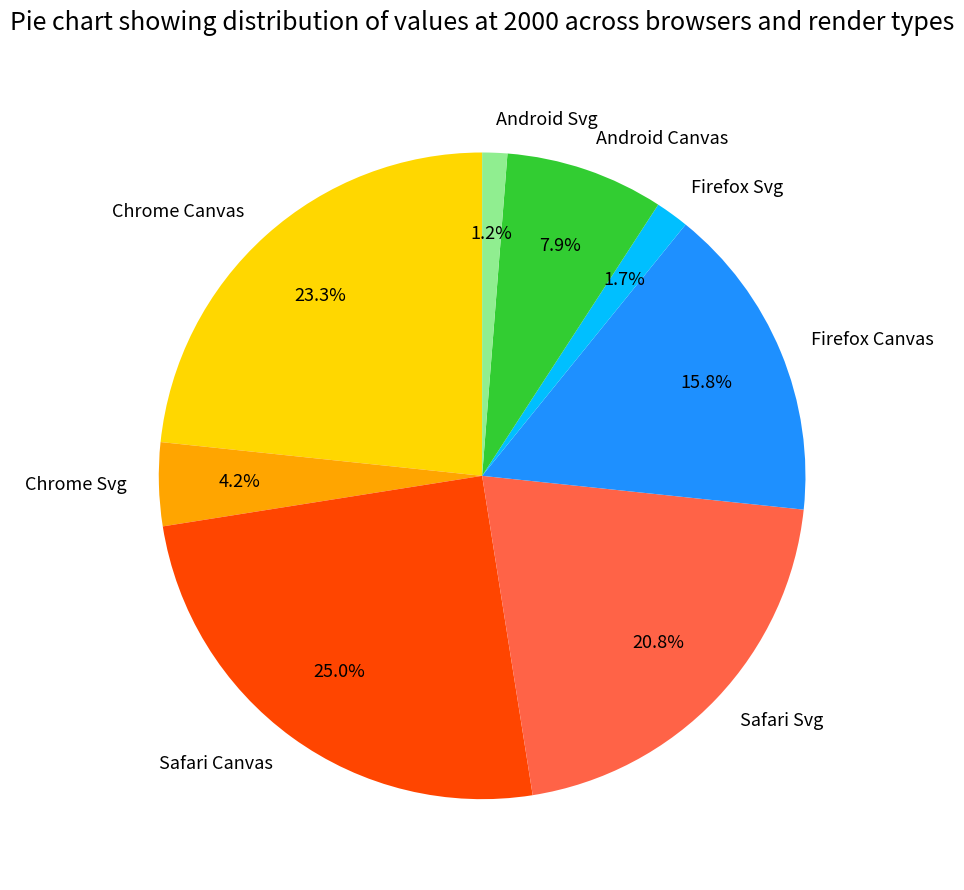

Which slice is the largest?

Safari Canvas